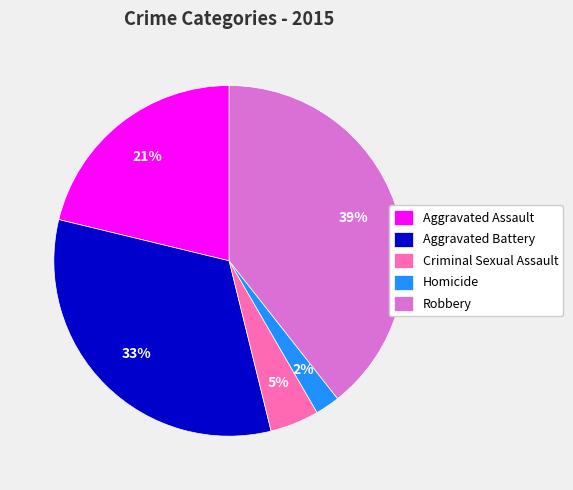

What is the ratio of the value at Robbery to the value at Aggravated Battery?

1.2